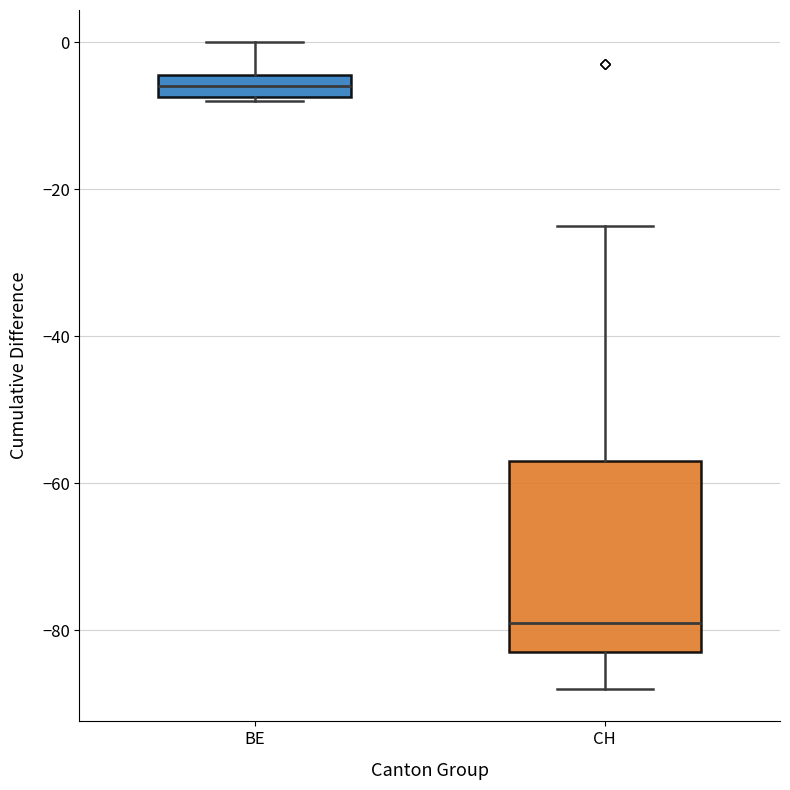

Which box is the tallest, from its lower edge to its upper edge?

CH